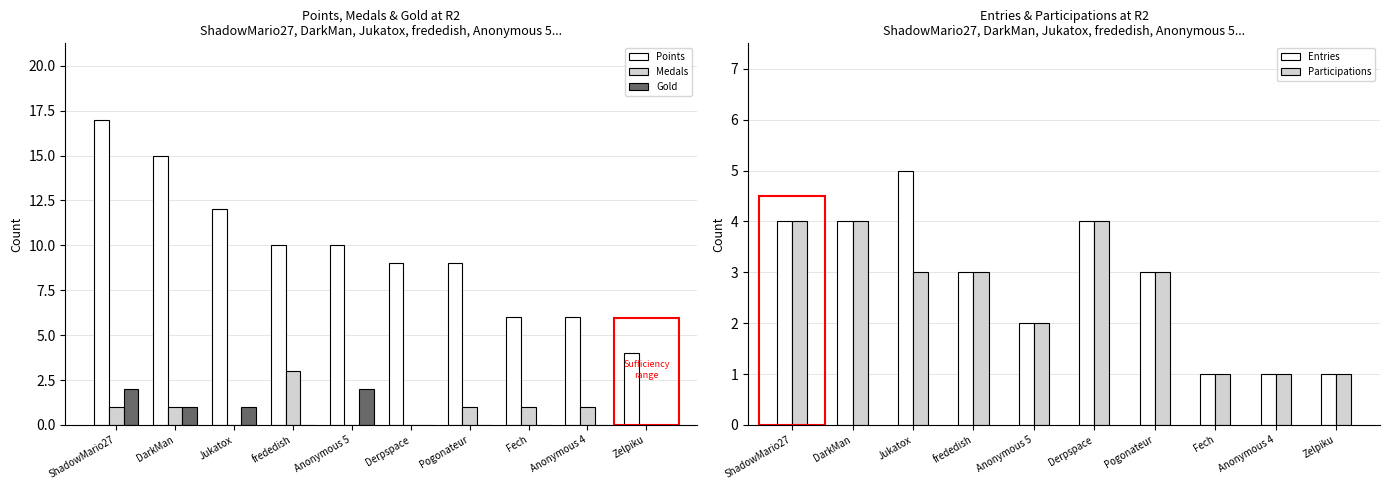

Which series has the widest spread of values?

Points